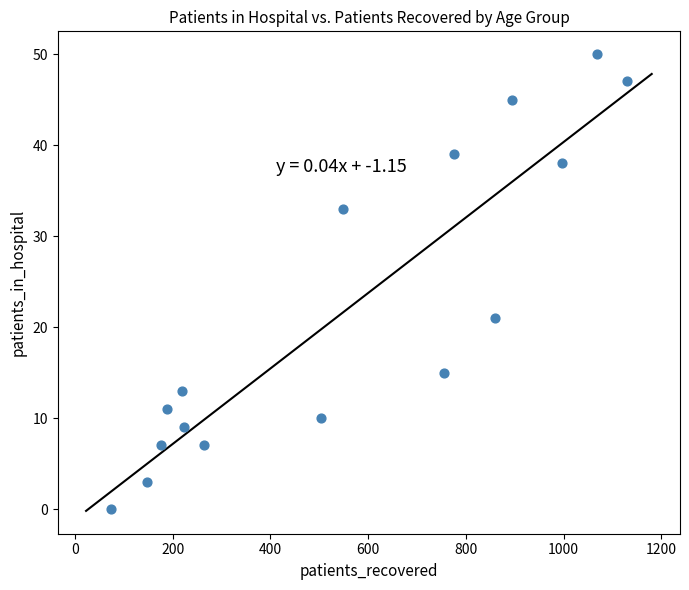

What Y value in the scatter plot is closest to 25?

21